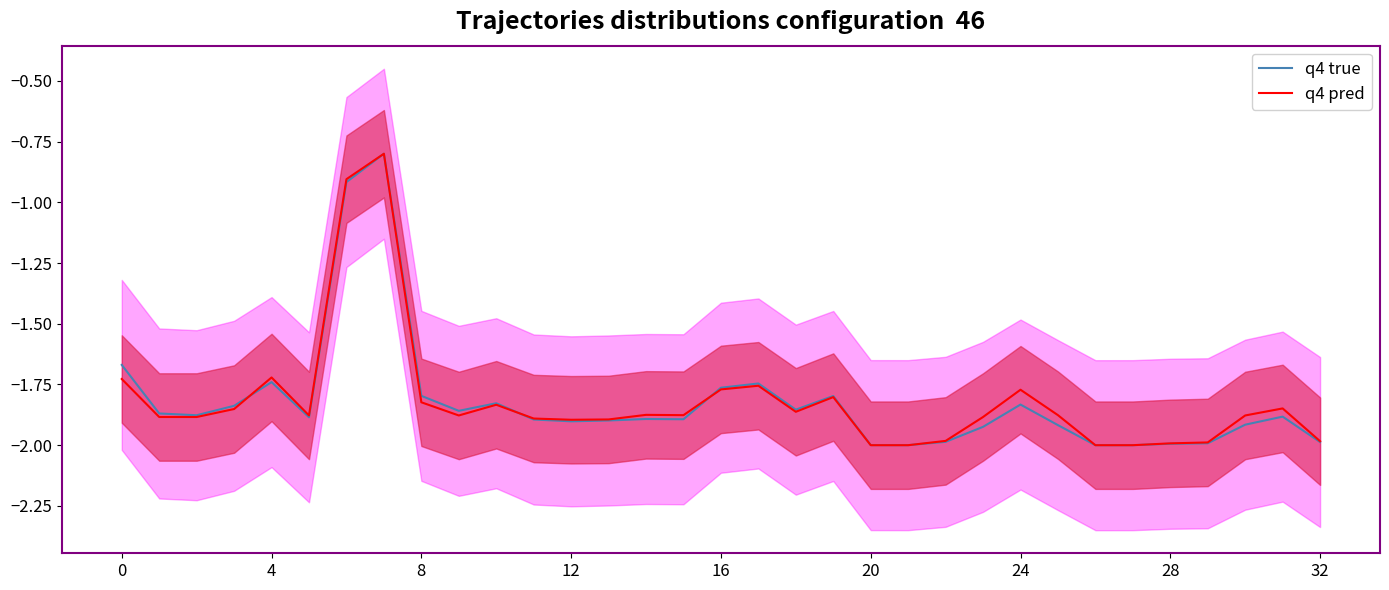

Reading left to right, transcribe all the data shown in this chart.

q4 true: -1.7	-1.9	-1.9	-1.8	-1.7	-1.9	-0.9	-0.8	-1.8	-1.9	-1.8	-1.9	-1.9	-1.9	-1.9	-1.9	-1.8	-1.7	-1.9	-1.8	-2.0	-2.0	-2.0	-1.9	-1.8	-1.9	-2.0	-2.0	-2.0	-2.0	-1.9	-1.9	-2.0
q4 pred: -1.7	-1.9	-1.9	-1.9	-1.7	-1.9	-0.9	-0.8	-1.8	-1.9	-1.8	-1.9	-1.9	-1.9	-1.9	-1.9	-1.8	-1.8	-1.9	-1.8	-2.0	-2.0	-2.0	-1.9	-1.8	-1.9	-2.0	-2.0	-2.0	-2.0	-1.9	-1.8	-2.0